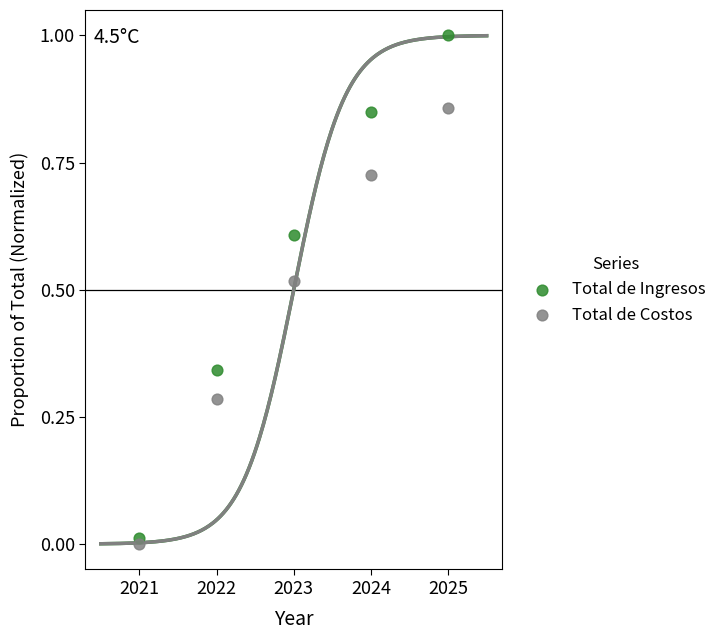

Across all data points, what is the range of Y values (max minus min)?

1.0